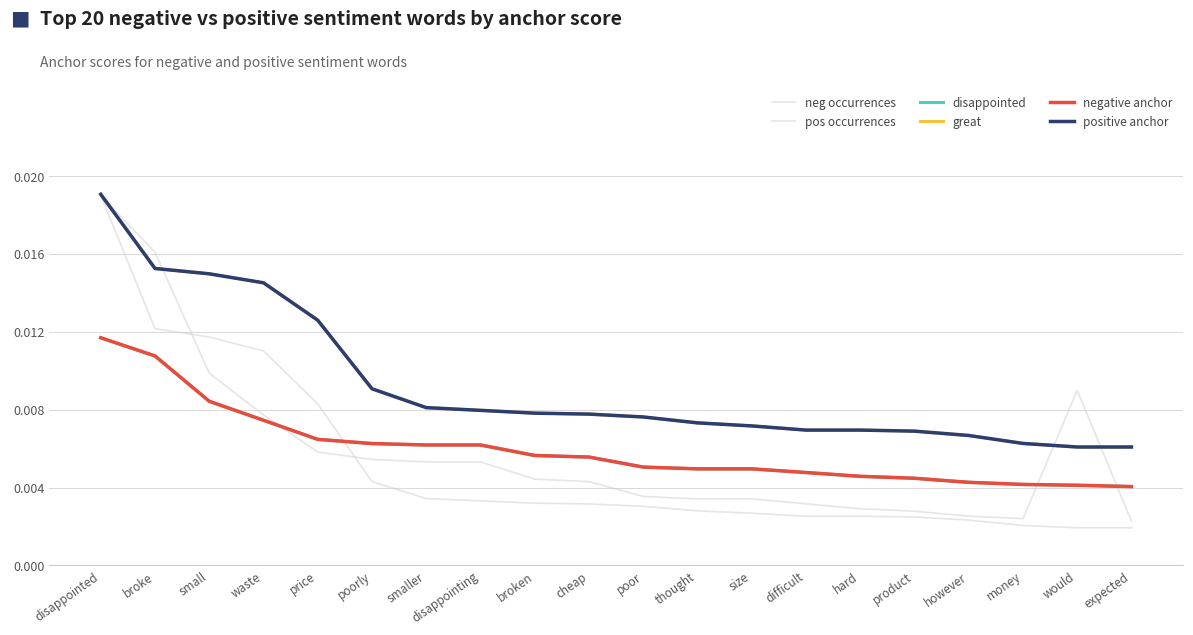

How many times do neg occurrences and pos occurrences cross each other?

2